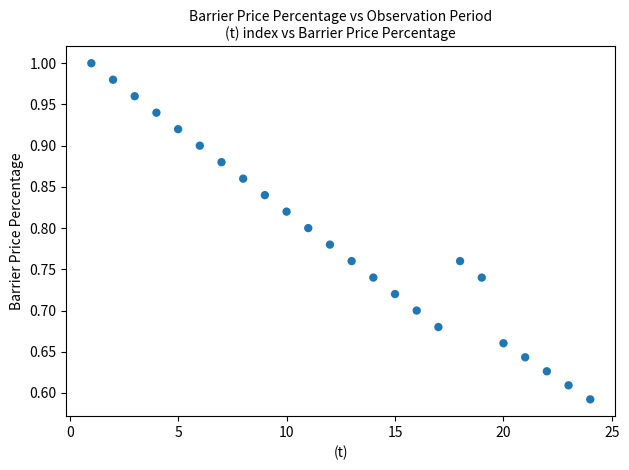

What is the range of X values (max minus min)?

23.0